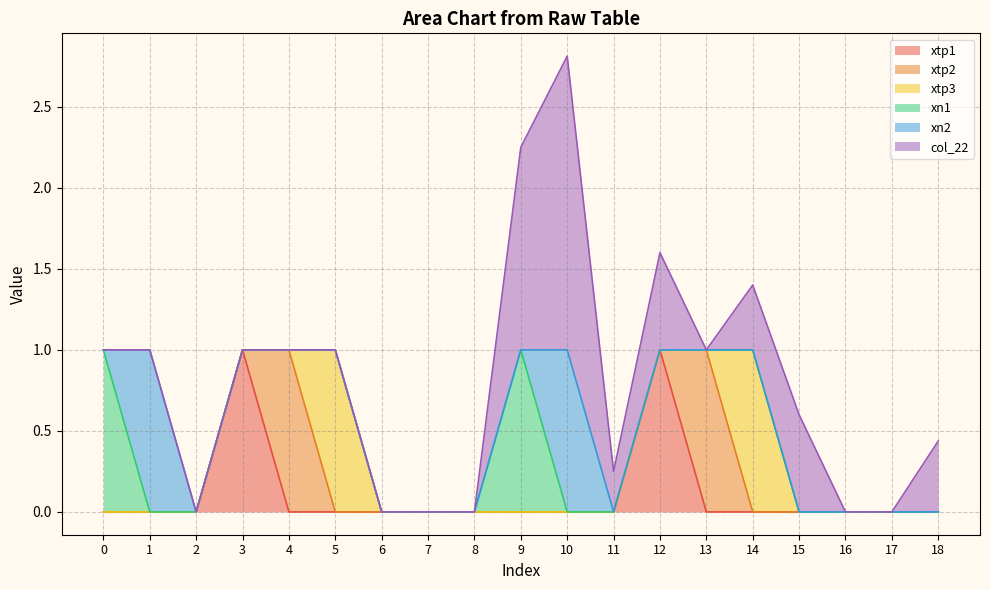

Reading right to left, extract all data points from this chart.

xtp1: 0.0	0.0	0.0	0.0	0.0	0.0	1.0	0.0	0.0	0.0	0.0	0.0	0.0	0.0	0.0	1.0	0.0	0.0	0.0
xtp2: 0.0	0.0	0.0	0.0	0.0	1.0	0.0	0.0	0.0	0.0	0.0	0.0	0.0	0.0	1.0	0.0	0.0	0.0	0.0
xtp3: 0.0	0.0	0.0	0.0	1.0	0.0	0.0	0.0	0.0	0.0	0.0	0.0	0.0	1.0	0.0	0.0	0.0	0.0	0.0
xn1: 0.0	0.0	0.0	0.0	0.0	0.0	0.0	0.0	0.0	1.0	0.0	0.0	0.0	0.0	0.0	0.0	0.0	0.0	1.0
xn2: 0.0	0.0	0.0	0.0	0.0	0.0	0.0	0.0	1.0	0.0	0.0	0.0	0.0	0.0	0.0	0.0	0.0	1.0	0.0
col_22: 0.4	0.0	0.0	0.6	0.4	0.0	0.6	0.2	1.8	1.2	0.0	0.0	0.0	0.0	0.0	0.0	0.0	0.0	0.0